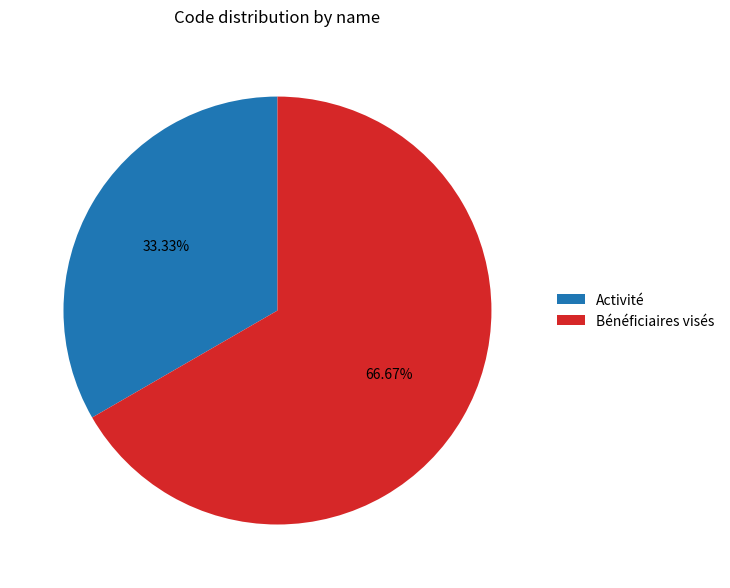

To the nearest percent, what portion does Bénéficiaires visés represent?

67%